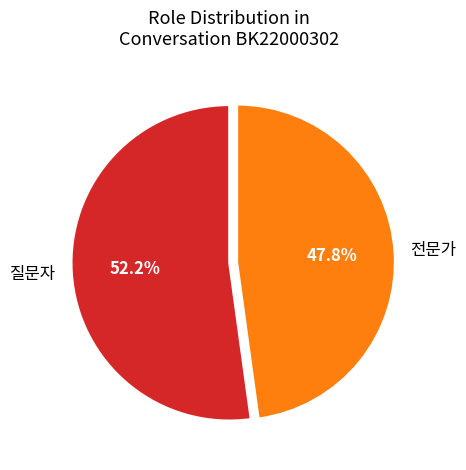

To the nearest percent, what is the difference between the largest and smallest slice percentages?

4%